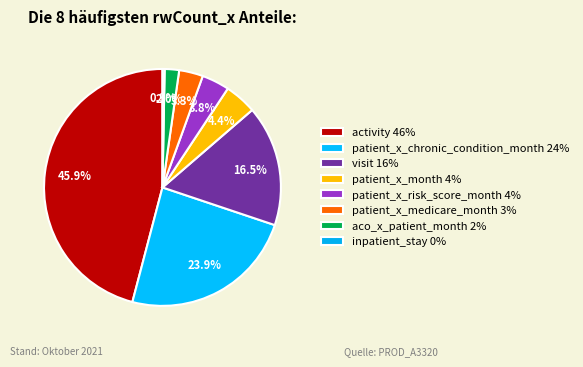

How many slices are in this pie chart?

8